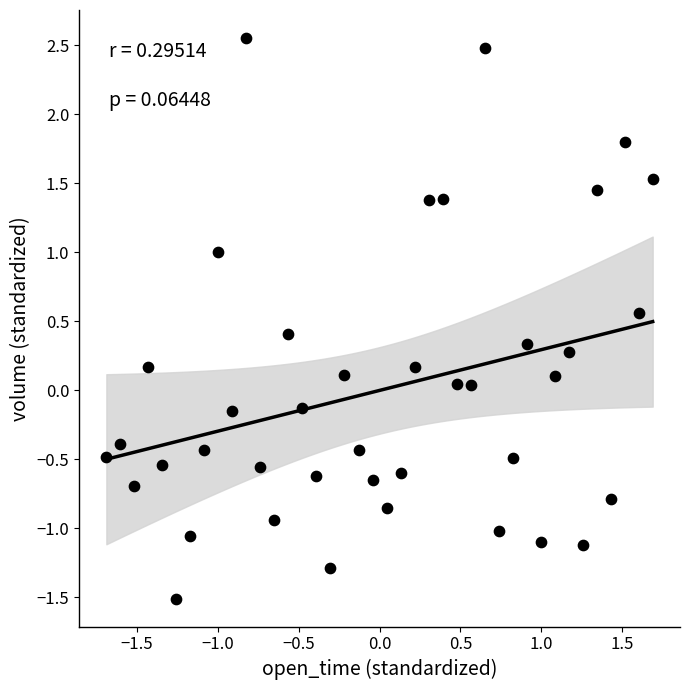

What is the range of Y values (max minus min)?

4.1